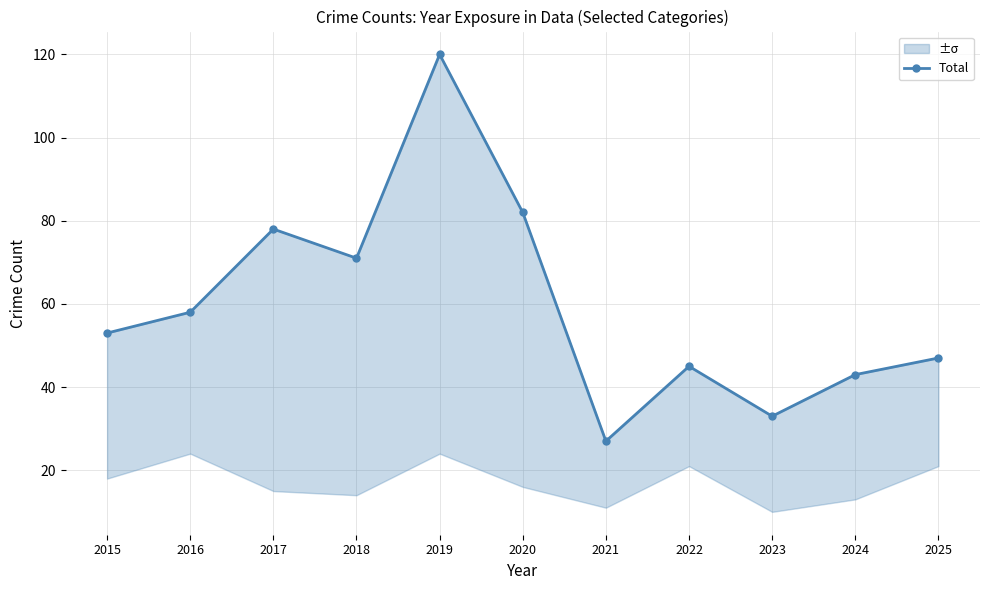

List the labels in order of value, smallest first.

2021, 2023, 2024, 2022, 2025, 2015, 2016, 2018, 2017, 2020, 2019